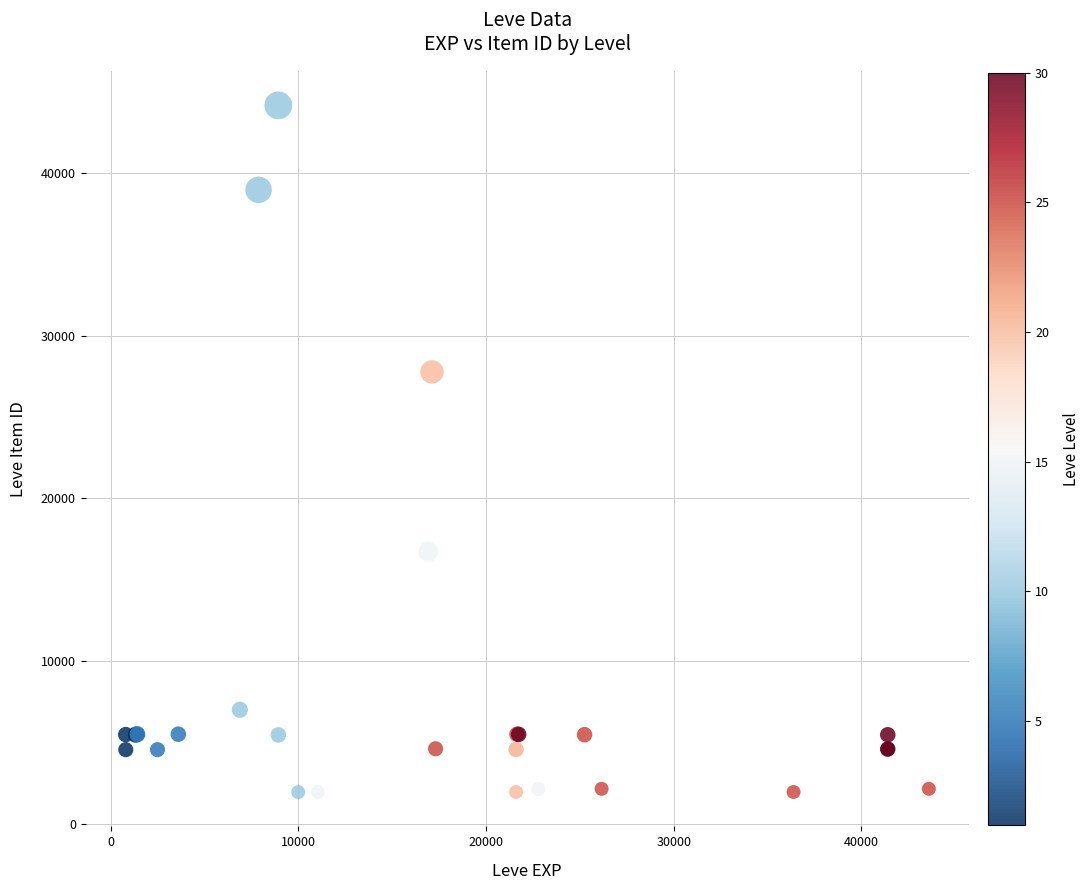

What Y value in the scatter plot is closest to 23053?

27772